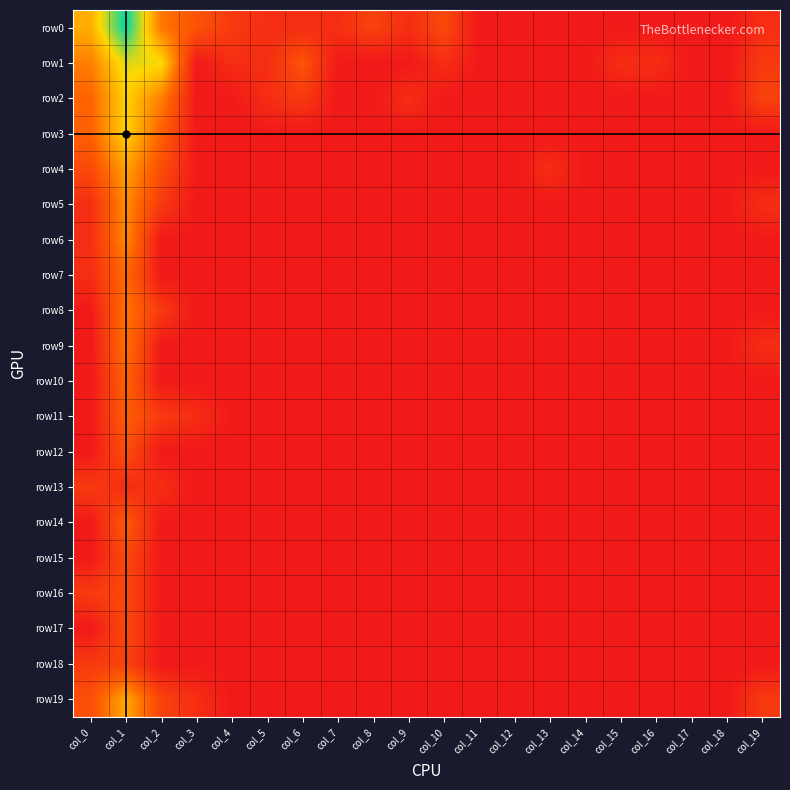

Reading left to right, extract all data points from this chart.

row0: col_0=4.2	col_1=7.7	col_2=3.0	col_3=1.9	col_4=1.1	col_5=0.7	col_6=0.7	col_7=0.7	col_8=1.4	col_9=0.7	col_10=1.6	col_11=0.0	col_12=0.0	col_13=0.0	col_14=0.0	col_15=0.0	col_16=0.0	col_17=0.0	col_18=0.0	col_19=0.7
row1: col_0=3.1	col_1=5.5	col_2=5.2	col_3=0.0	col_4=0.7	col_5=0.7	col_6=1.9	col_7=0.0	col_8=0.0	col_9=0.0	col_10=0.7	col_11=0.0	col_12=0.0	col_13=0.0	col_14=0.0	col_15=0.7	col_16=0.7	col_17=0.0	col_18=0.0	col_19=1.1
row2: col_0=2.5	col_1=5.0	col_2=3.2	col_3=0.0	col_4=0.0	col_5=0.7	col_6=1.1	col_7=0.0	col_8=0.0	col_9=0.7	col_10=0.0	col_11=0.0	col_12=0.0	col_13=0.0	col_14=0.0	col_15=0.0	col_16=0.0	col_17=0.0	col_18=0.0	col_19=1.4
row3: col_0=2.4	col_1=5.0	col_2=2.4	col_3=0.0	col_4=0.0	col_5=0.0	col_6=0.0	col_7=0.0	col_8=0.0	col_9=0.0	col_10=0.0	col_11=0.0	col_12=0.0	col_13=0.0	col_14=0.0	col_15=0.0	col_16=0.0	col_17=0.0	col_18=0.0	col_19=0.0
row4: col_0=1.6	col_1=3.9	col_2=1.8	col_3=0.0	col_4=0.0	col_5=0.0	col_6=0.0	col_7=0.0	col_8=0.0	col_9=0.0	col_10=0.0	col_11=0.0	col_12=0.0	col_13=0.7	col_14=0.0	col_15=0.0	col_16=0.0	col_17=0.0	col_18=0.0	col_19=0.0
row5: col_0=0.7	col_1=3.5	col_2=1.1	col_3=0.0	col_4=0.0	col_5=0.0	col_6=0.0	col_7=0.0	col_8=0.0	col_9=0.0	col_10=0.0	col_11=0.0	col_12=0.0	col_13=0.0	col_14=0.0	col_15=0.0	col_16=0.0	col_17=0.0	col_18=0.0	col_19=0.7
row6: col_0=0.7	col_1=3.4	col_2=0.0	col_3=0.0	col_4=0.0	col_5=0.0	col_6=0.0	col_7=0.0	col_8=0.0	col_9=0.0	col_10=0.0	col_11=0.0	col_12=0.0	col_13=0.0	col_14=0.0	col_15=0.0	col_16=0.0	col_17=0.0	col_18=0.0	col_19=0.0
row7: col_0=0.7	col_1=2.6	col_2=0.0	col_3=0.0	col_4=0.0	col_5=0.0	col_6=0.0	col_7=0.0	col_8=0.0	col_9=0.0	col_10=0.0	col_11=0.0	col_12=0.0	col_13=0.0	col_14=0.0	col_15=0.0	col_16=0.0	col_17=0.0	col_18=0.0	col_19=0.0
row8: col_0=0.0	col_1=2.9	col_2=1.1	col_3=0.0	col_4=0.0	col_5=0.0	col_6=0.0	col_7=0.0	col_8=0.0	col_9=0.0	col_10=0.0	col_11=0.0	col_12=0.0	col_13=0.0	col_14=0.0	col_15=0.0	col_16=0.0	col_17=0.0	col_18=0.0	col_19=0.0
row9: col_0=0.0	col_1=2.9	col_2=0.0	col_3=0.0	col_4=0.0	col_5=0.0	col_6=0.0	col_7=0.0	col_8=0.0	col_9=0.0	col_10=0.0	col_11=0.0	col_12=0.0	col_13=0.0	col_14=0.0	col_15=0.0	col_16=0.0	col_17=0.0	col_18=0.0	col_19=0.7
row10: col_0=0.0	col_1=2.4	col_2=0.0	col_3=0.0	col_4=0.0	col_5=0.0	col_6=0.0	col_7=0.0	col_8=0.0	col_9=0.0	col_10=0.0	col_11=0.0	col_12=0.0	col_13=0.0	col_14=0.0	col_15=0.0	col_16=0.0	col_17=0.0	col_18=0.0	col_19=0.0
row11: col_0=0.0	col_1=2.3	col_2=1.1	col_3=0.7	col_4=0.0	col_5=0.0	col_6=0.0	col_7=0.0	col_8=0.0	col_9=0.0	col_10=0.0	col_11=0.0	col_12=0.0	col_13=0.0	col_14=0.0	col_15=0.0	col_16=0.0	col_17=0.0	col_18=0.0	col_19=0.0
row12: col_0=0.0	col_1=1.8	col_2=0.0	col_3=0.0	col_4=0.0	col_5=0.0	col_6=0.0	col_7=0.0	col_8=0.0	col_9=0.0	col_10=0.0	col_11=0.0	col_12=0.0	col_13=0.0	col_14=0.0	col_15=0.0	col_16=0.0	col_17=0.0	col_18=0.0	col_19=0.0
row13: col_0=1.1	col_1=0.7	col_2=0.7	col_3=0.0	col_4=0.0	col_5=0.0	col_6=0.0	col_7=0.0	col_8=0.0	col_9=0.0	col_10=0.0	col_11=0.0	col_12=0.0	col_13=0.0	col_14=0.0	col_15=0.0	col_16=0.0	col_17=0.0	col_18=0.0	col_19=0.0
row14: col_0=0.0	col_1=2.2	col_2=0.0	col_3=0.0	col_4=0.0	col_5=0.0	col_6=0.0	col_7=0.0	col_8=0.0	col_9=0.0	col_10=0.0	col_11=0.0	col_12=0.0	col_13=0.0	col_14=0.0	col_15=0.0	col_16=0.0	col_17=0.0	col_18=0.0	col_19=0.0
row15: col_0=0.0	col_1=1.6	col_2=0.0	col_3=0.0	col_4=0.0	col_5=0.0	col_6=0.0	col_7=0.0	col_8=0.0	col_9=0.0	col_10=0.0	col_11=0.0	col_12=0.0	col_13=0.0	col_14=0.0	col_15=0.0	col_16=0.0	col_17=0.0	col_18=0.0	col_19=0.0
row16: col_0=1.1	col_1=1.6	col_2=0.0	col_3=0.0	col_4=0.0	col_5=0.0	col_6=0.0	col_7=0.0	col_8=0.0	col_9=0.0	col_10=0.0	col_11=0.0	col_12=0.0	col_13=0.0	col_14=0.0	col_15=0.0	col_16=0.0	col_17=0.0	col_18=0.0	col_19=0.0
row17: col_0=0.0	col_1=1.6	col_2=0.0	col_3=0.0	col_4=0.0	col_5=0.0	col_6=0.0	col_7=0.0	col_8=0.0	col_9=0.0	col_10=0.0	col_11=0.0	col_12=0.0	col_13=0.0	col_14=0.0	col_15=0.0	col_16=0.0	col_17=0.0	col_18=0.0	col_19=0.0
row18: col_0=1.1	col_1=1.4	col_2=0.0	col_3=0.0	col_4=0.0	col_5=0.0	col_6=0.0	col_7=0.0	col_8=0.0	col_9=0.0	col_10=0.0	col_11=0.0	col_12=0.0	col_13=0.0	col_14=0.0	col_15=0.0	col_16=0.0	col_17=0.0	col_18=0.0	col_19=0.0
row19: col_0=1.8	col_1=4.1	col_2=1.4	col_3=0.7	col_4=0.0	col_5=0.0	col_6=0.0	col_7=0.0	col_8=0.0	col_9=0.0	col_10=0.0	col_11=0.0	col_12=0.0	col_13=0.0	col_14=0.0	col_15=0.0	col_16=0.0	col_17=0.0	col_18=0.0	col_19=1.1